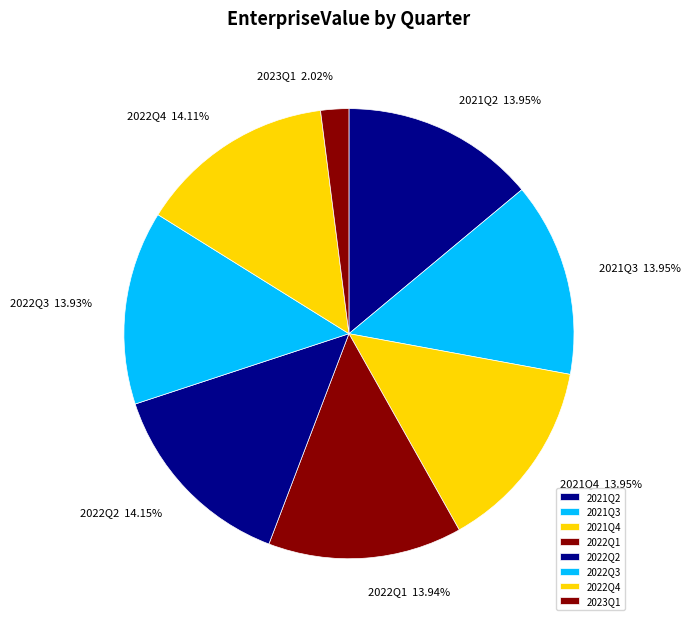

What is the ratio of the value at 2022Q3 to the value at 2021Q3?

1.0